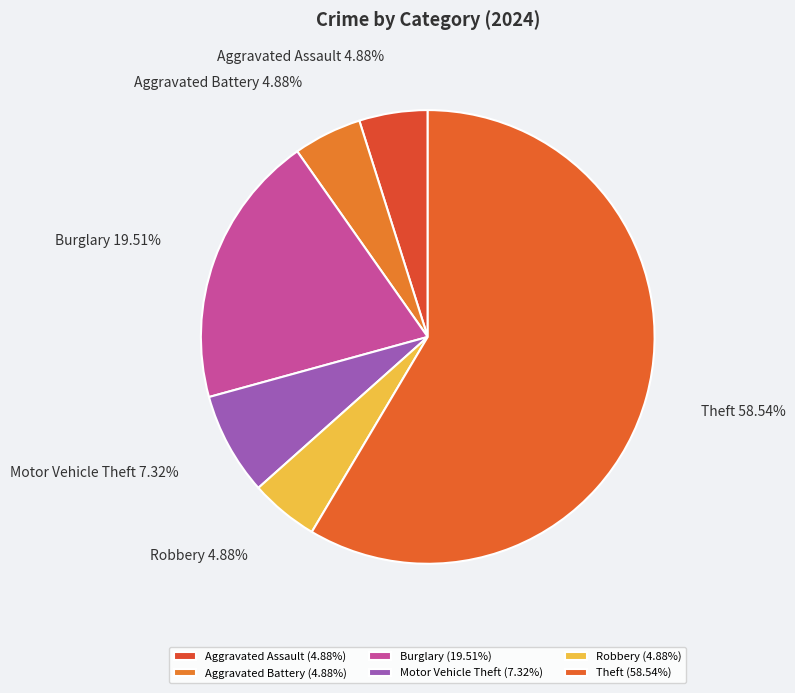

Is Theft the majority of the pie?

Yes